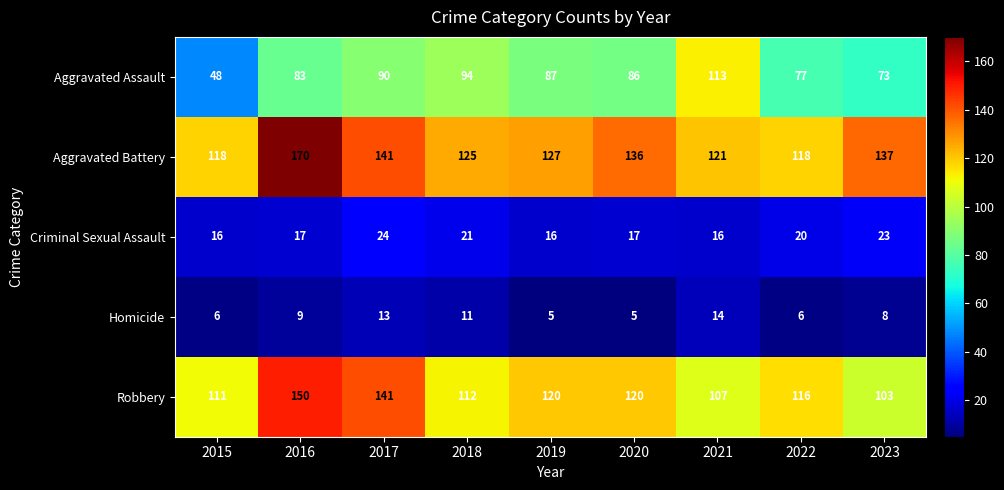

What is the greatest value displayed?

170